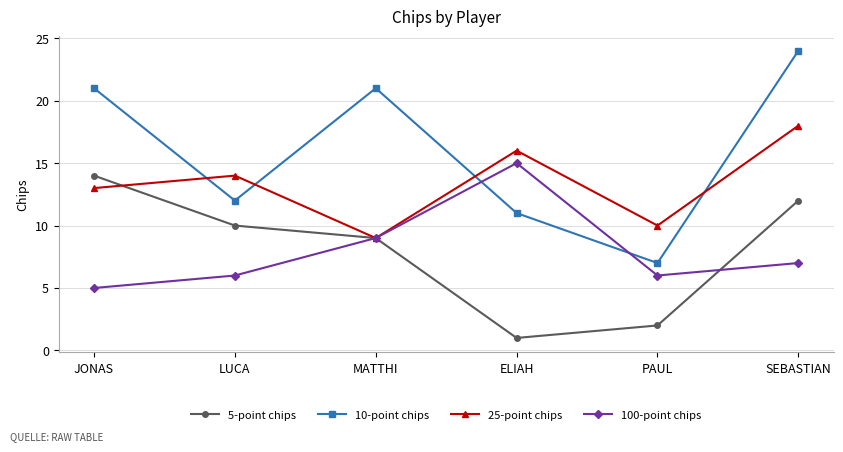

Is it true that 100-point chips equals 4 at SEBASTIAN?

False